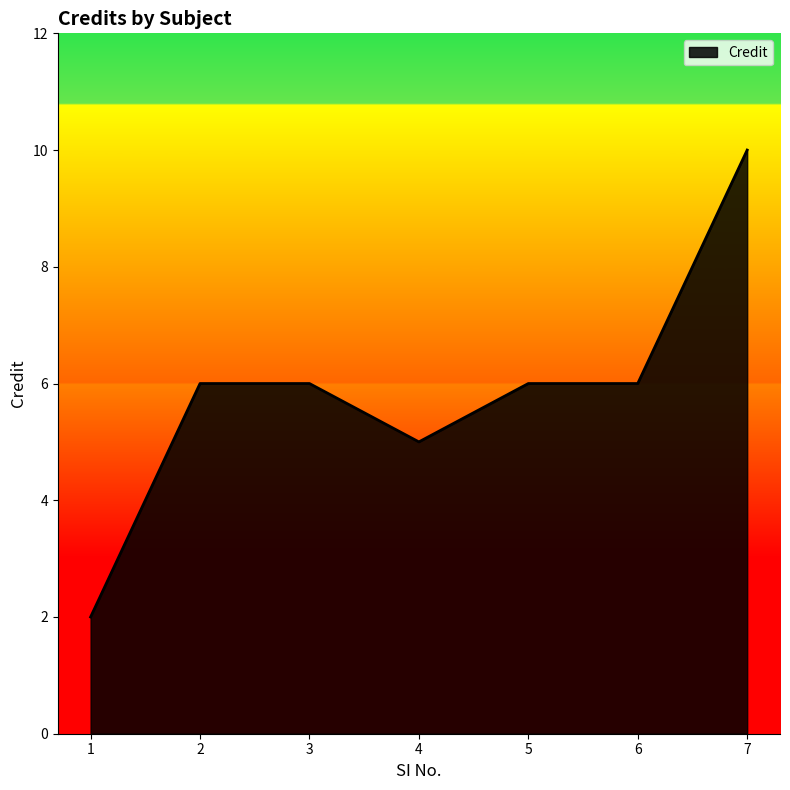

Approximately how many times larger is the value at 7 compared to 1?

5.0